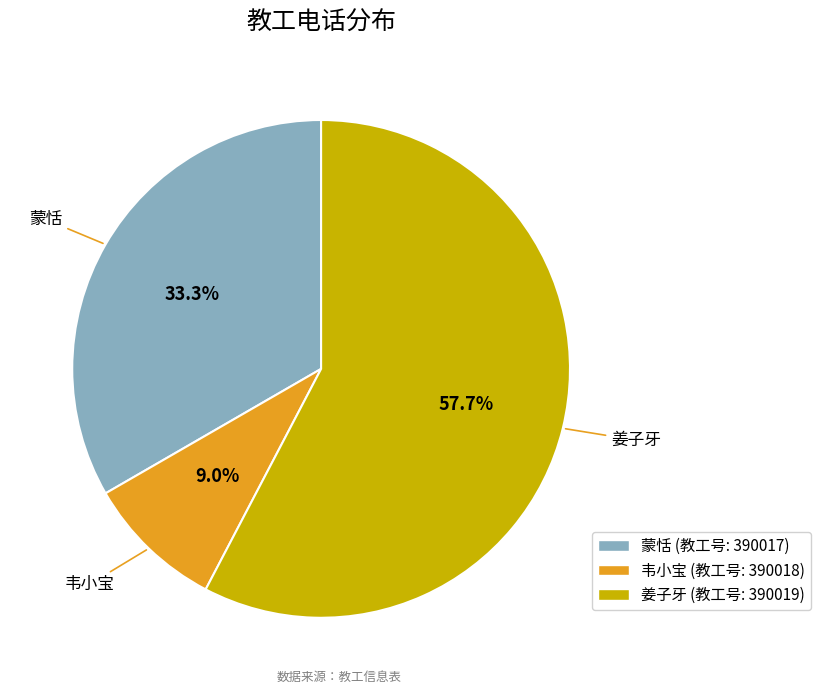

Does any single category account for the majority?

Yes